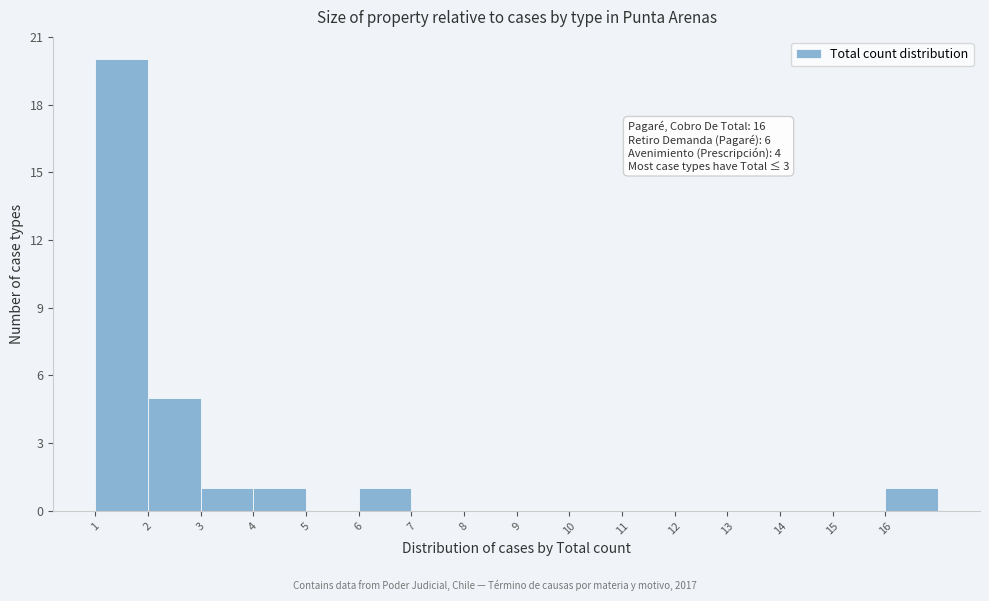

Which range on the x-axis has the tallest bar?

1 to 2